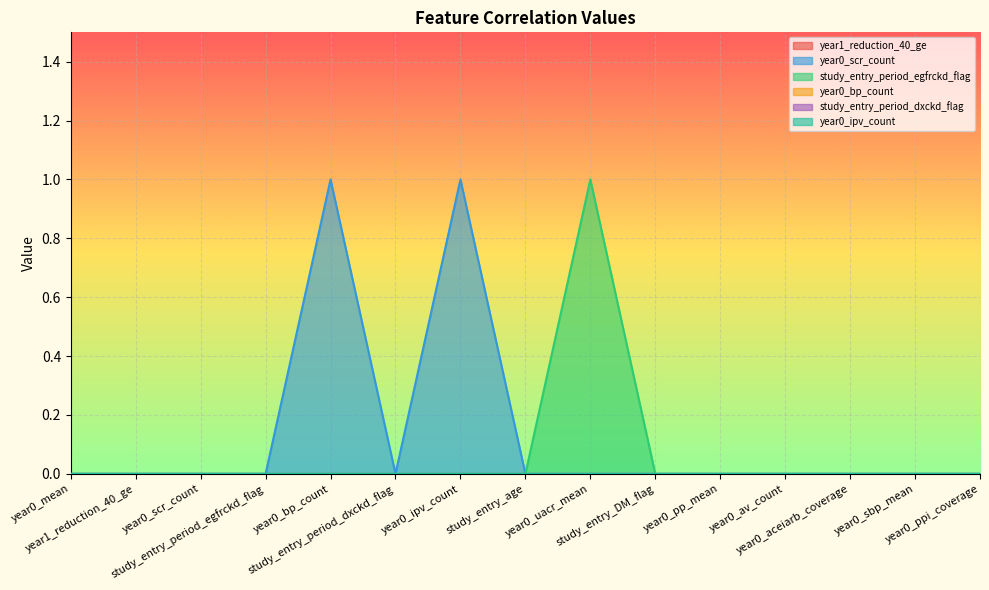

Which series has the largest range (max minus min)?

year0_scr_count